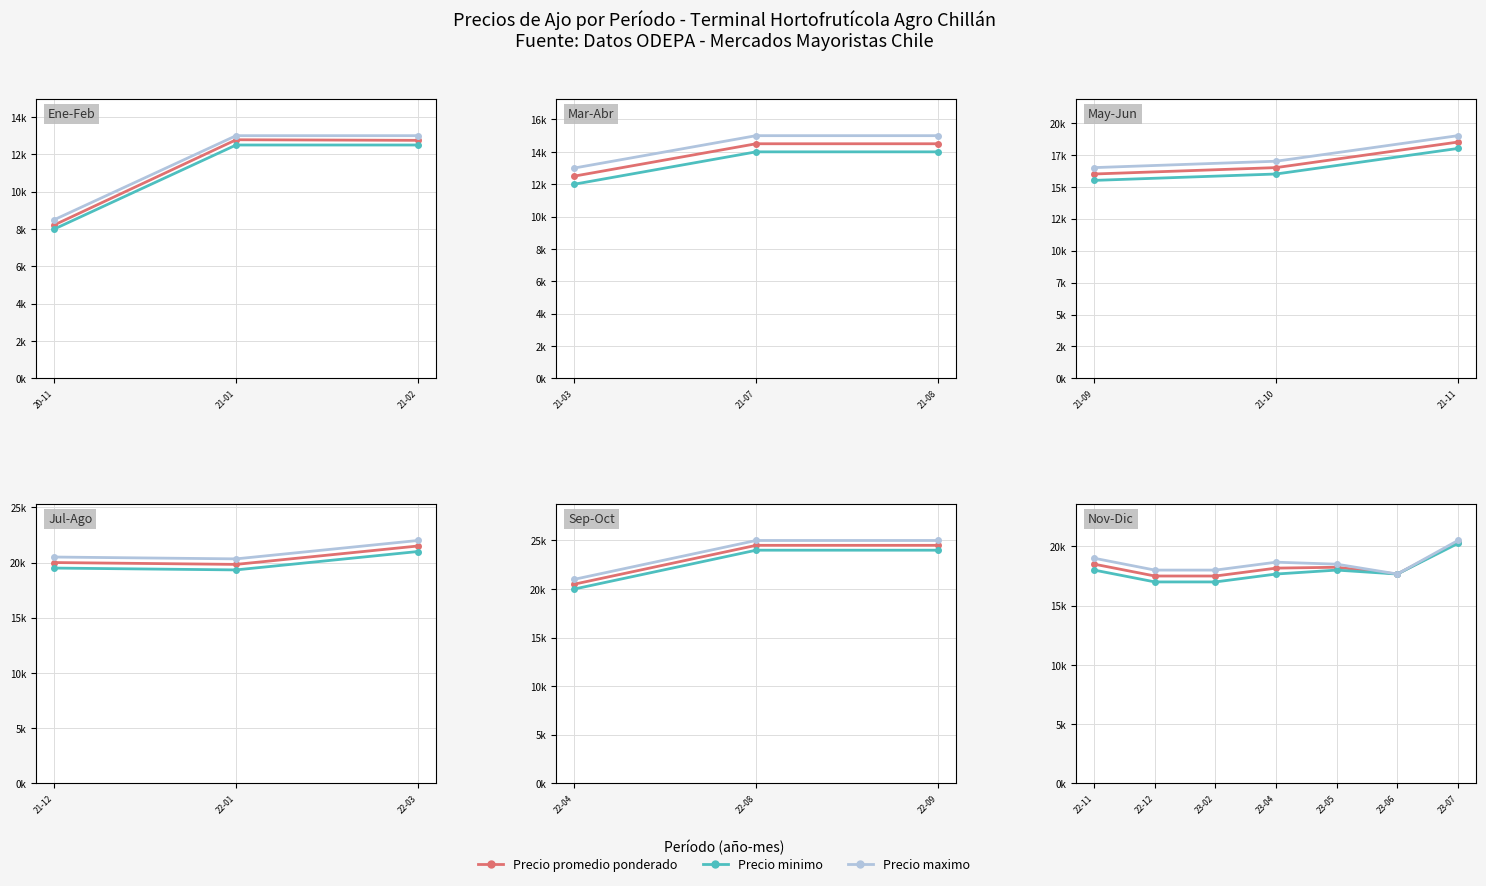

What is the difference between the Precio promedio ponderado values at 23-05 and 23-06?

572.1